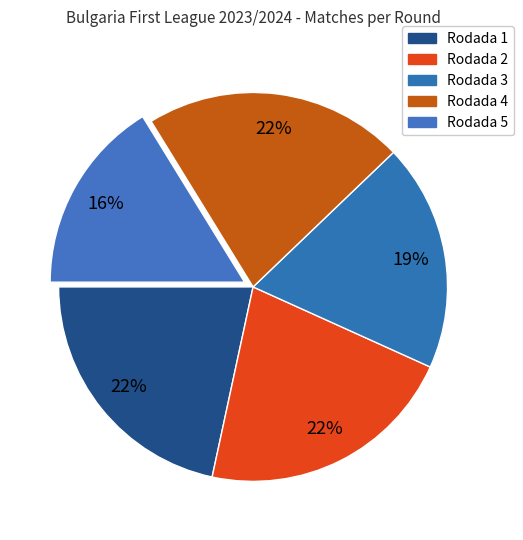

What percentage is the Rodada 1 slice, to the nearest percent?

22%